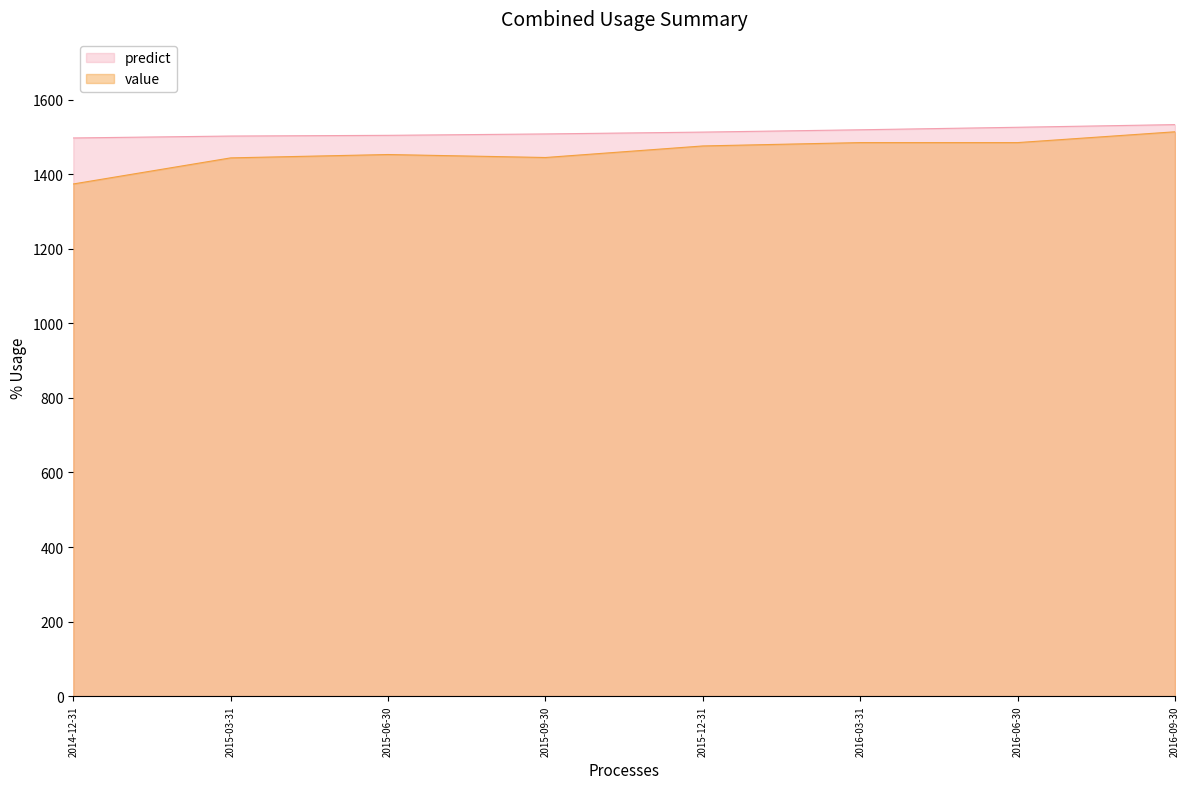

Reading left to right, list all the values displayed in this chart.

predict: 2014-12-31=1497.4	2015-03-31=1502.6	2015-06-30=1504.5	2015-09-30=1508.2	2015-12-31=1513.2	2016-03-31=1519.4	2016-06-30=1526.1	2016-09-30=1533.2
value: 2014-12-31=1374.0	2015-03-31=1444.0	2015-06-30=1453.0	2015-09-30=1445.0	2015-12-31=1476.0	2016-03-31=1485.0	2016-06-30=1485.0	2016-09-30=1514.0